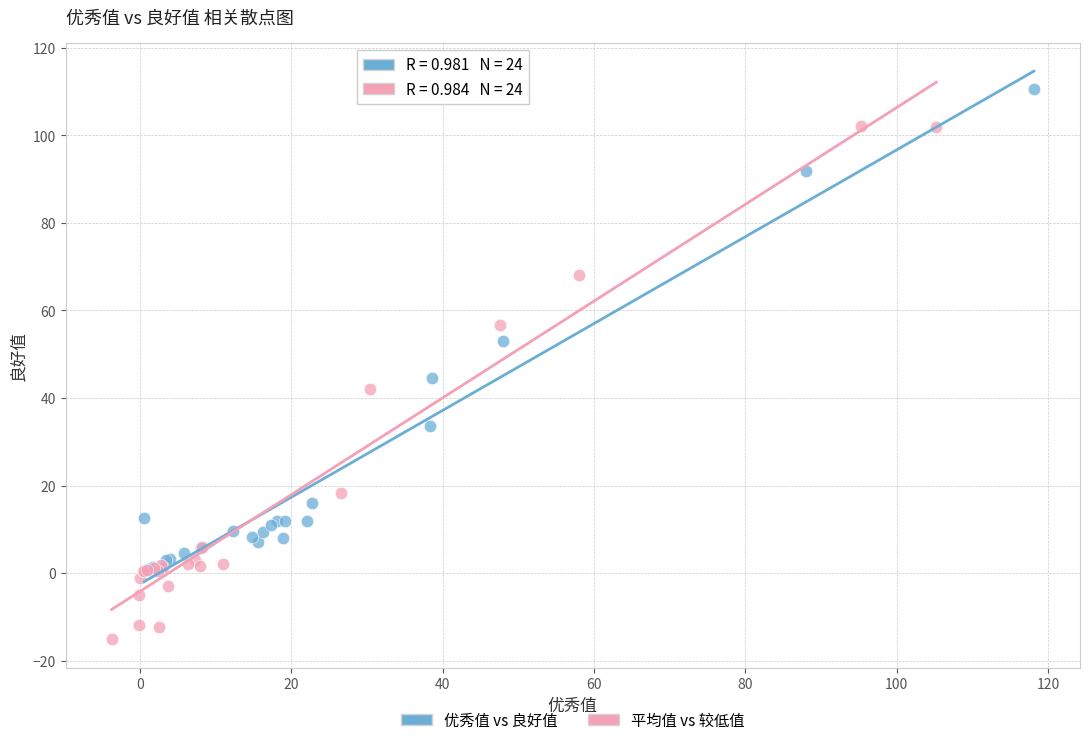

Which series has the widest spread of Y values?

平均值 vs 较低值